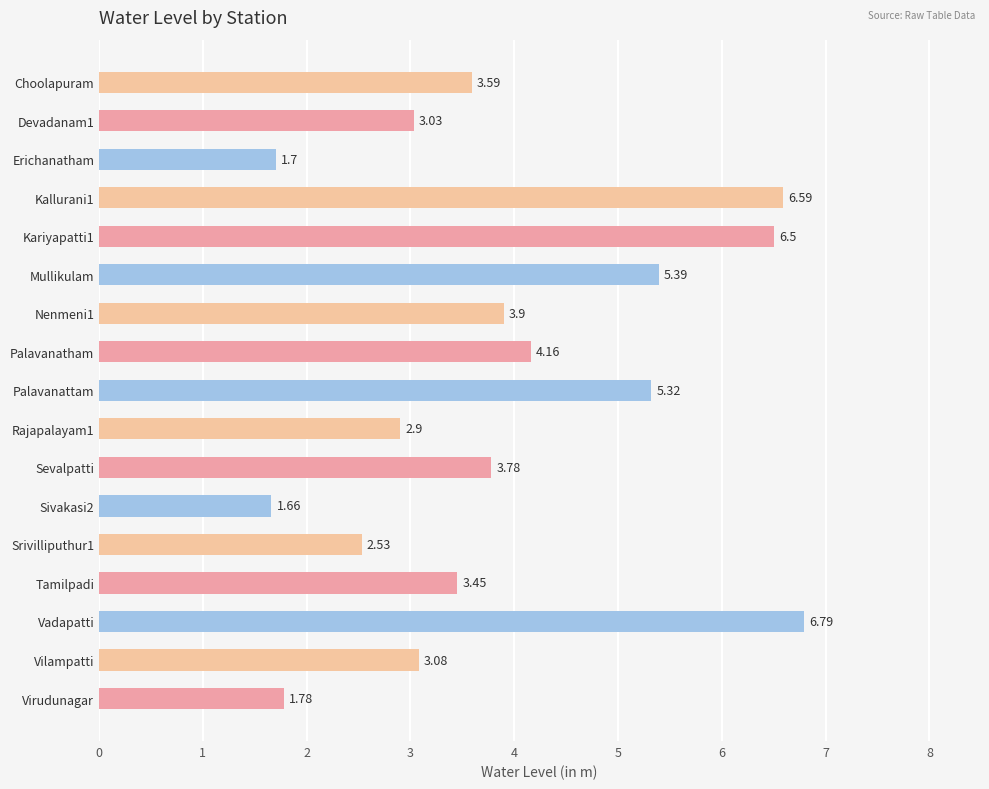

Which has a higher value, Erichanatham or Sivakasi2?

Erichanatham